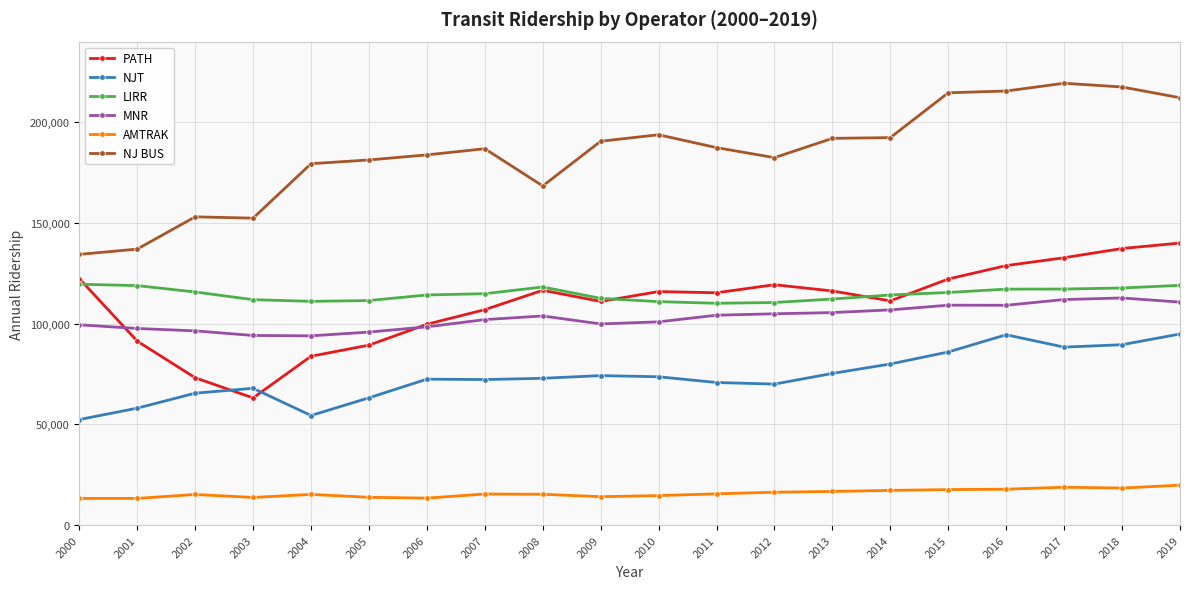

What are all the series names shown in the legend?

PATH, NJT, LIRR, MNR, AMTRAK, NJ BUS